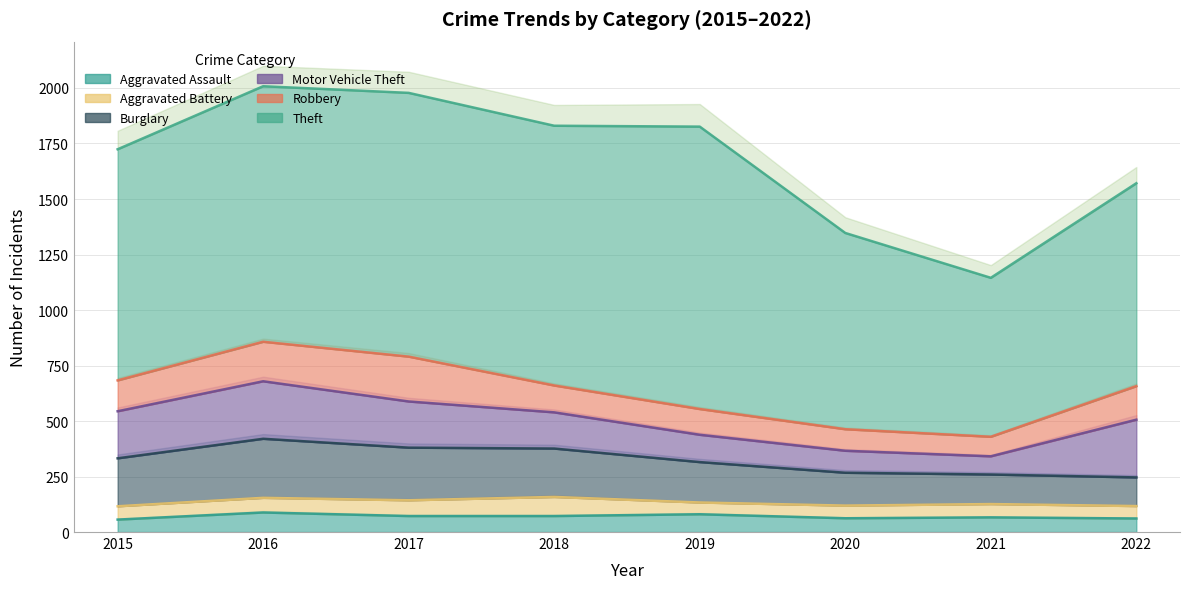

Reading right to left, transcribe all the data shown in this chart.

Aggravated Assault: 2022=61	2021=66	2020=62	2019=80	2018=72	2017=72	2016=88	2015=56
Aggravated Battery: 2022=56	2021=60	2020=57	2019=53	2018=86	2017=71	2016=66	2015=60
Burglary: 2022=129	2021=133	2020=148	2019=182	2018=218	2017=237	2016=266	2015=216
Motor Vehicle Theft: 2022=260	2021=82	2020=99	2019=123	2018=163	2017=208	2016=259	2015=212
Robbery: 2022=151	2021=88	2020=97	2019=116	2018=121	2017=202	2016=178	2015=139
Theft: 2022=914	2021=716	2020=884	2019=1272	2018=1170	2017=1188	2016=1151	2015=1041